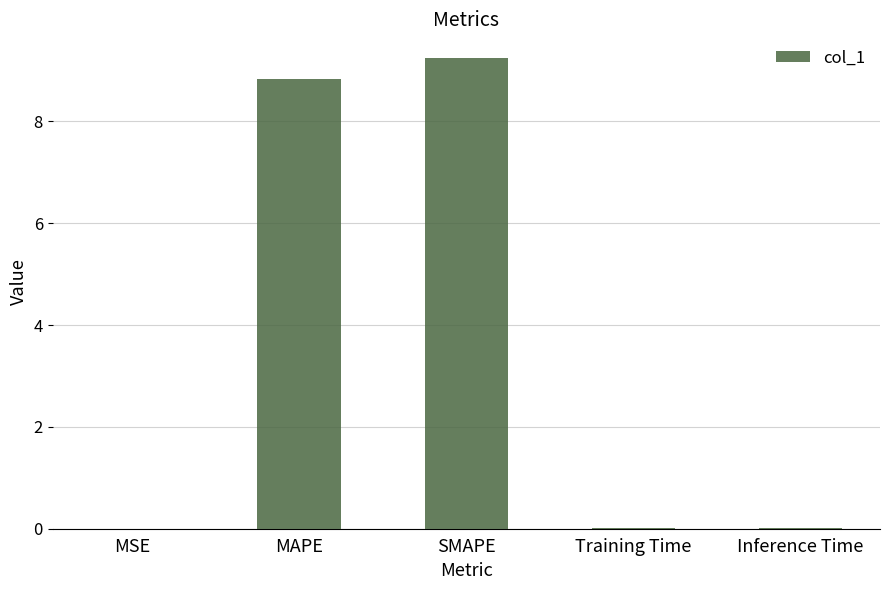

What is the greatest value displayed?

9.2